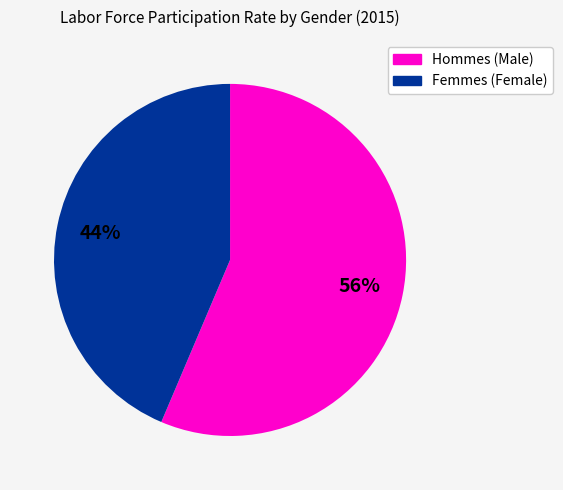

Is there any slice that represents more than half of the pie?

Yes